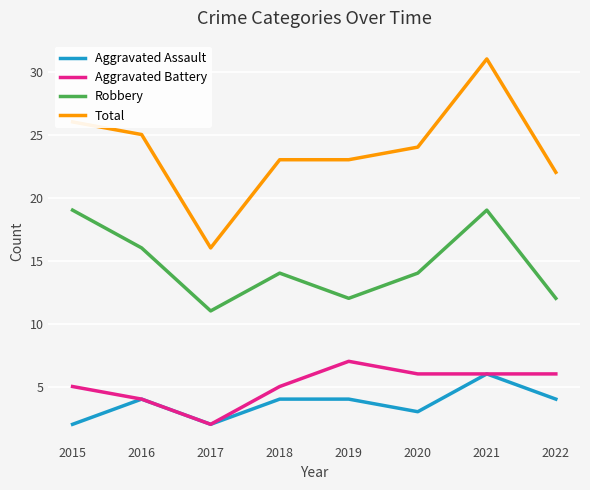

Reading right to left, transcribe all the data shown in this chart.

Aggravated Assault: 2022=4	2021=6	2020=3	2019=4	2018=4	2017=2	2016=4	2015=2
Aggravated Battery: 2022=6	2021=6	2020=6	2019=7	2018=5	2017=2	2016=4	2015=5
Robbery: 2022=12	2021=19	2020=14	2019=12	2018=14	2017=11	2016=16	2015=19
Total: 2022=22	2021=31	2020=24	2019=23	2018=23	2017=16	2016=25	2015=26